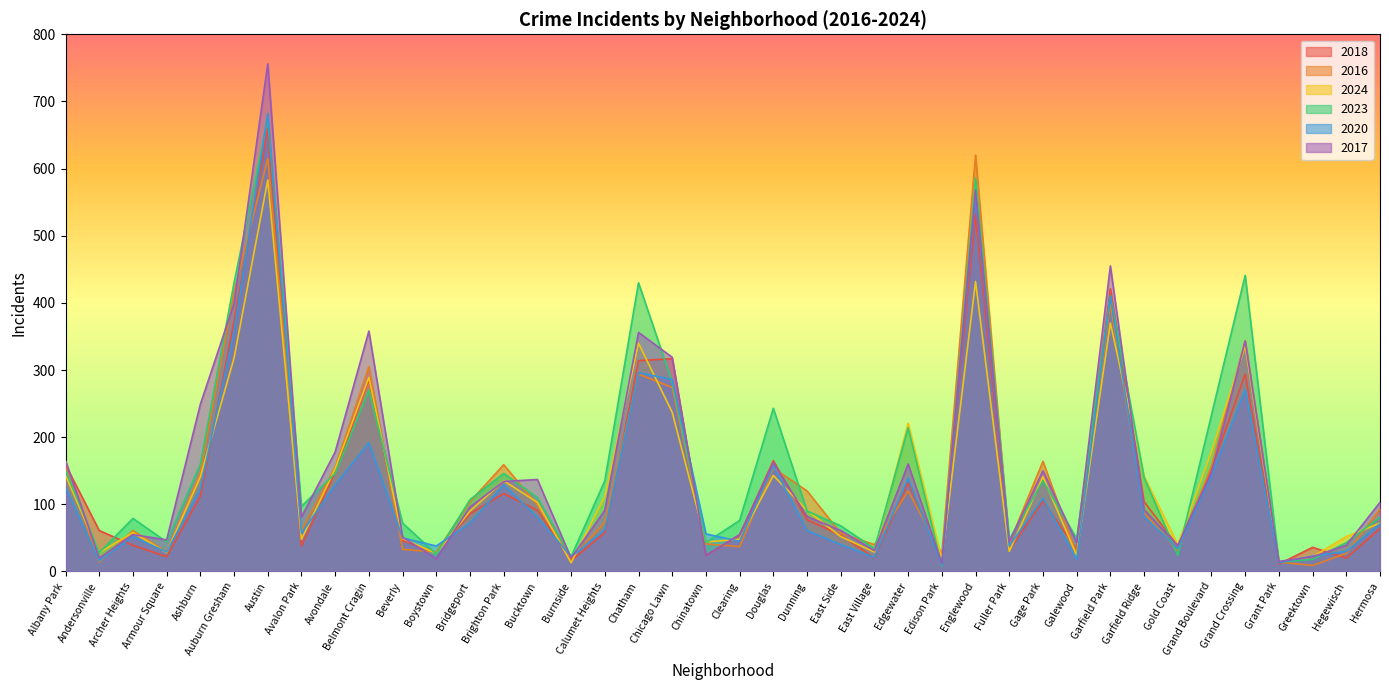

What is the difference between the highest and lowest values at Bridgeport?

35